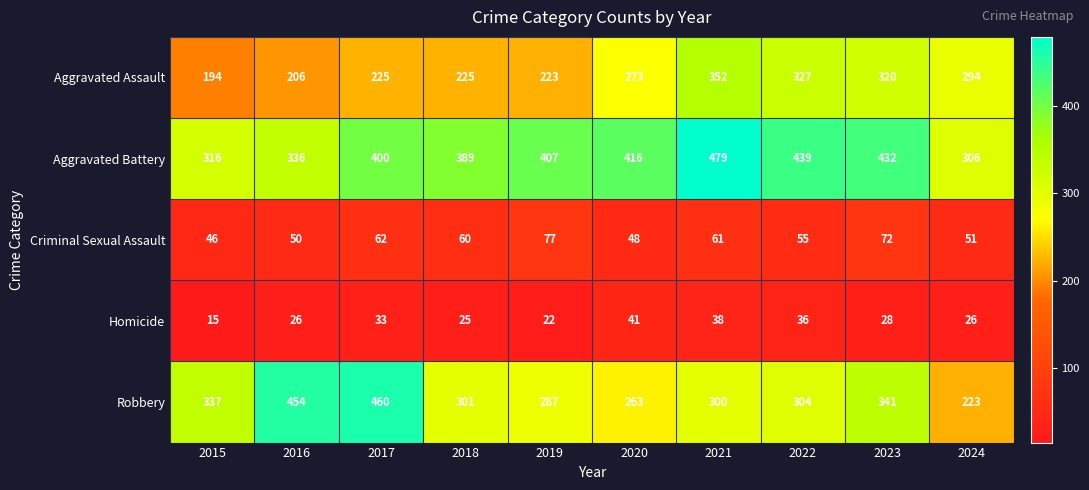

What is the total value across all series at 2022?

1161